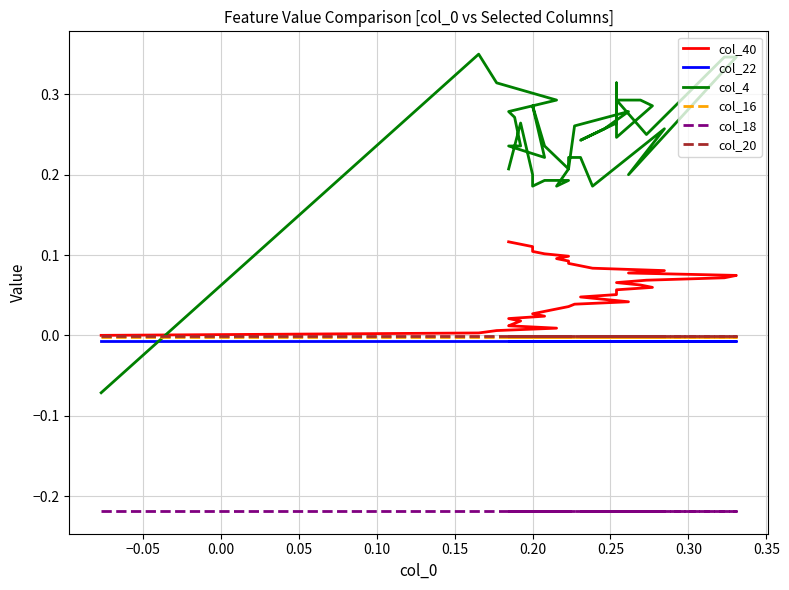

Reading left to right, transcribe all the data shown in this chart.

col_40: 0.0	0.0	0.0	0.0	0.0	0.0	0.0	0.0	0.0	0.0	0.0	0.0	0.0	0.0	0.0	0.0	0.0	0.1	0.1	0.1	0.1	0.1	0.1	0.1	0.1	0.1	0.1	0.1	0.1	0.1	0.1	0.1	0.1	0.1	0.1	0.1	0.1	0.1	0.1	0.1
col_22: -0.0	-0.0	-0.0	-0.0	-0.0	-0.0	-0.0	-0.0	-0.0	-0.0	-0.0	-0.0	-0.0	-0.0	-0.0	-0.0	-0.0	-0.0	-0.0	-0.0	-0.0	-0.0	-0.0	-0.0	-0.0	-0.0	-0.0	-0.0	-0.0	-0.0	-0.0	-0.0	-0.0	-0.0	-0.0	-0.0	-0.0	-0.0	-0.0	-0.0
col_4: -0.1	0.3	0.3	0.3	0.3	0.3	0.2	0.2	0.2	0.3	0.2	0.2	0.2	0.3	0.3	0.3	0.2	0.3	0.3	0.2	0.3	0.3	0.3	0.2	0.3	0.3	0.2	0.3	0.2	0.2	0.2	0.2	0.2	0.2	0.2	0.2	0.2	0.2	0.3	0.2
col_16: -0.0	-0.0	-0.0	-0.0	-0.0	-0.0	-0.0	-0.0	-0.0	-0.0	-0.0	-0.0	-0.0	-0.0	-0.0	-0.0	-0.0	-0.0	-0.0	-0.0	-0.0	-0.0	-0.0	-0.0	-0.0	-0.0	-0.0	-0.0	-0.0	-0.0	-0.0	-0.0	-0.0	-0.0	-0.0	-0.0	-0.0	-0.0	-0.0	-0.0
col_18: -0.2	-0.2	-0.2	-0.2	-0.2	-0.2	-0.2	-0.2	-0.2	-0.2	-0.2	-0.2	-0.2	-0.2	-0.2	-0.2	-0.2	-0.2	-0.2	-0.2	-0.2	-0.2	-0.2	-0.2	-0.2	-0.2	-0.2	-0.2	-0.2	-0.2	-0.2	-0.2	-0.2	-0.2	-0.2	-0.2	-0.2	-0.2	-0.2	-0.2
col_20: -0.0	-0.0	-0.0	-0.0	-0.0	-0.0	-0.0	-0.0	-0.0	-0.0	-0.0	-0.0	-0.0	-0.0	-0.0	-0.0	-0.0	-0.0	-0.0	-0.0	-0.0	-0.0	-0.0	-0.0	-0.0	-0.0	-0.0	-0.0	-0.0	-0.0	-0.0	-0.0	-0.0	-0.0	-0.0	-0.0	-0.0	-0.0	-0.0	-0.0